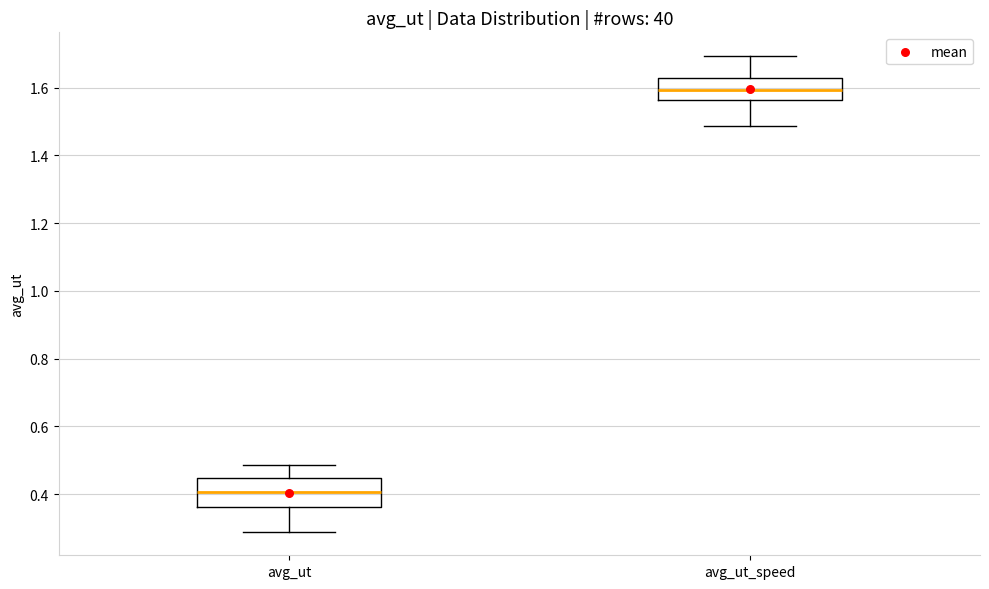

Which box has the highest median line?

avg_ut_speed